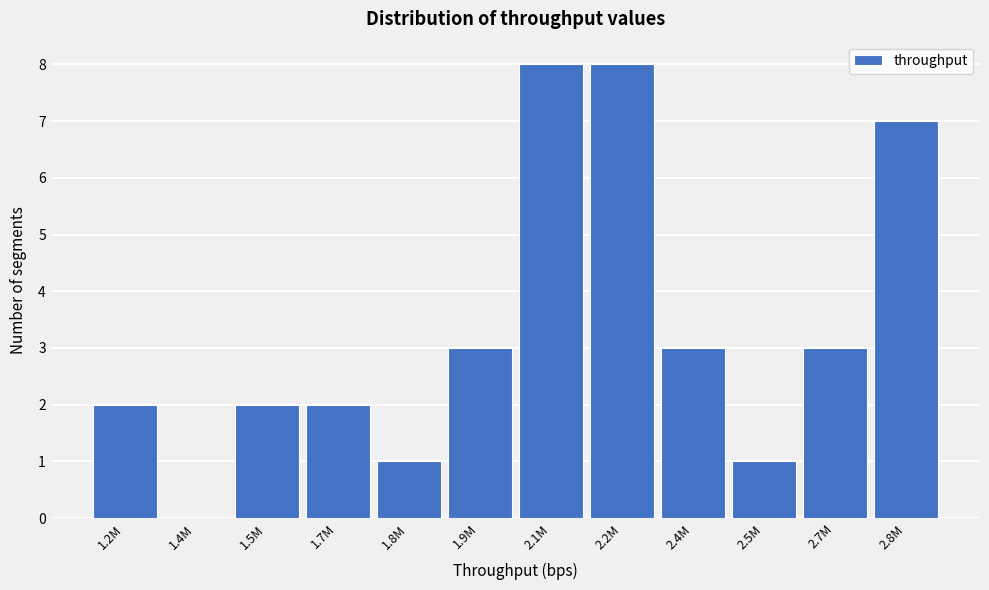

Reading right to left, transcribe all the data shown in this chart.

2.8M=7	2.7M=3	2.5M=1	2.4M=3	2.2M=8	2.1M=8	1.9M=3	1.8M=1	1.7M=2	1.5M=2	1.4M=0	1.2M=2